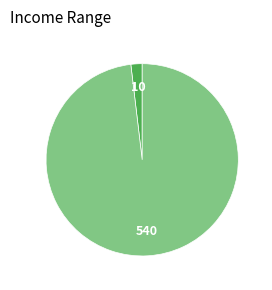

Is there any slice that represents more than half of the pie?

Yes